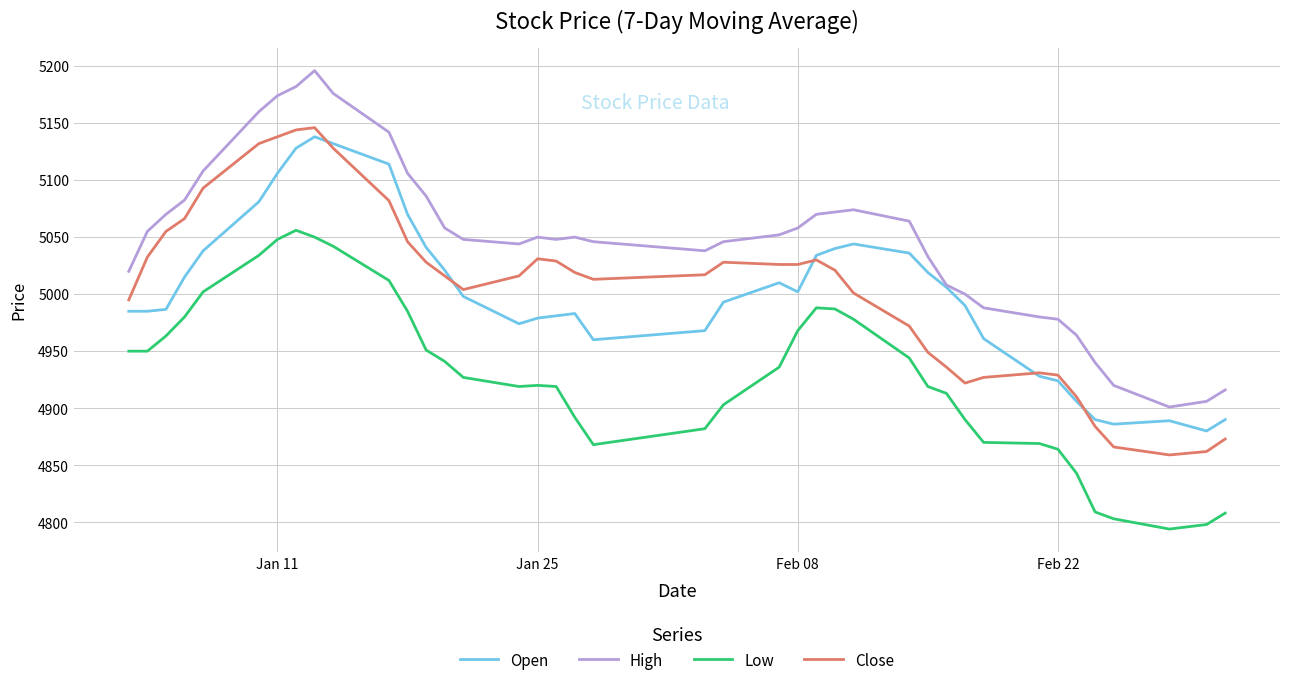

Which series has the largest total across all categories?

High